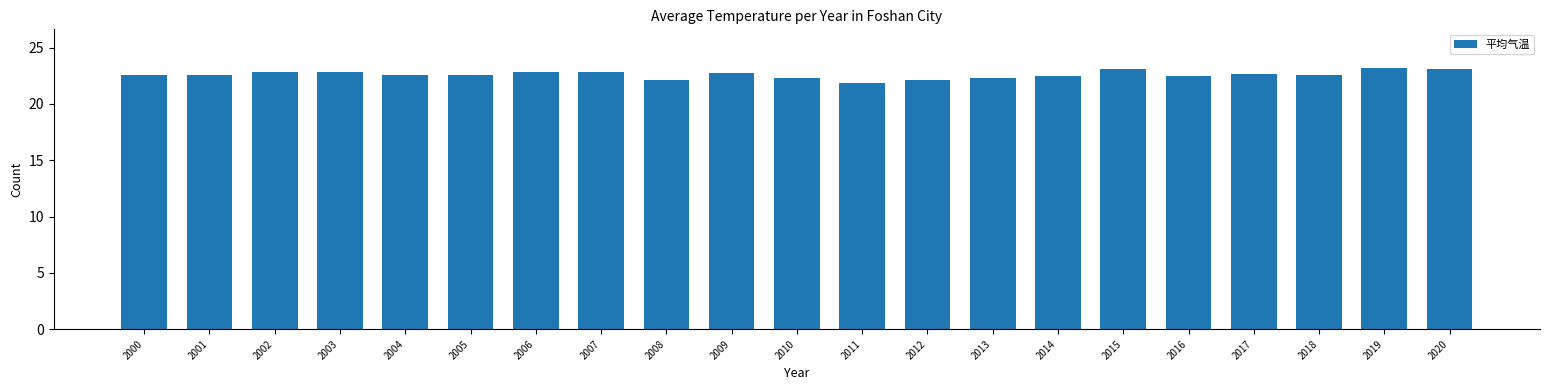

What is the sum of all values?

474.7